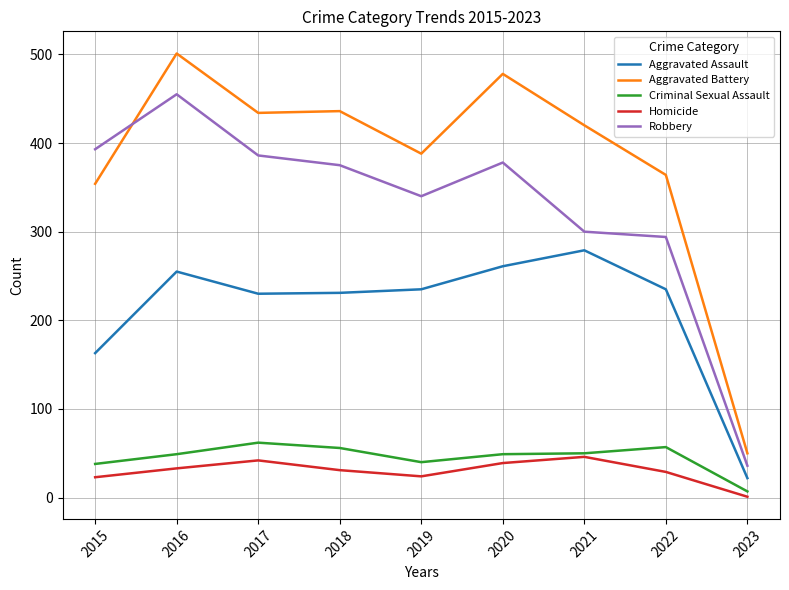

At which category does Criminal Sexual Assault reach its first local valley?

2019